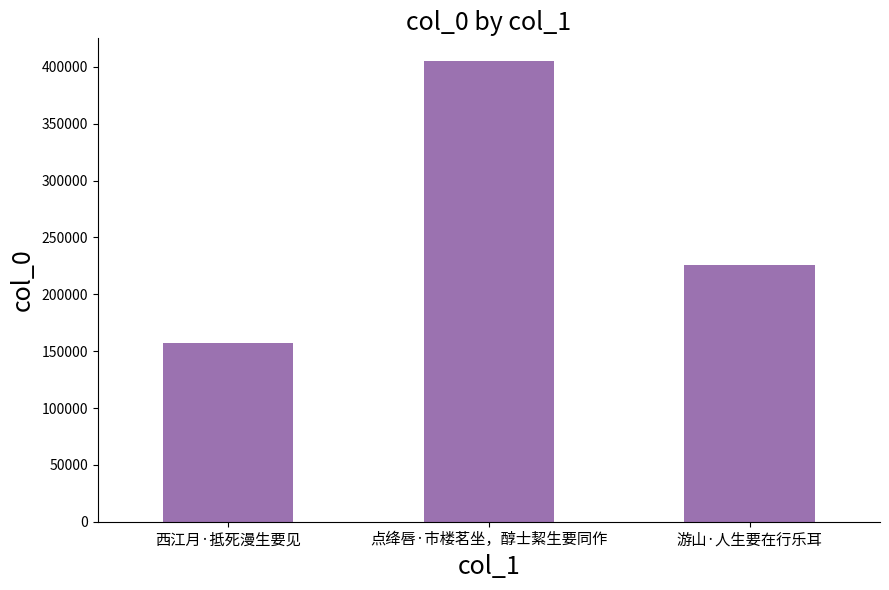

Are the bars horizontal?

No